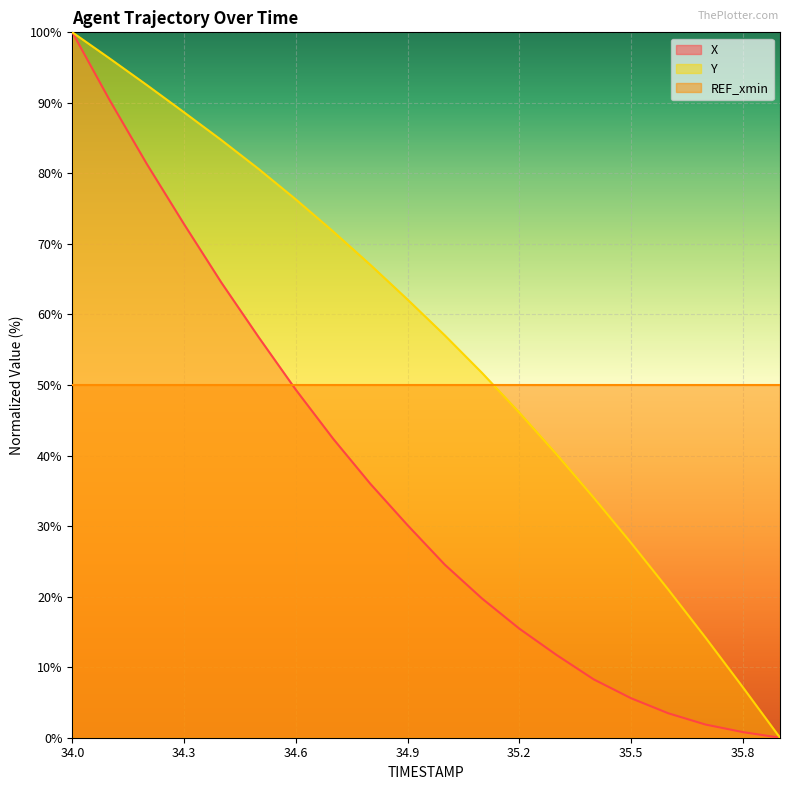

At how many categories does at least one series exceed 31?

20